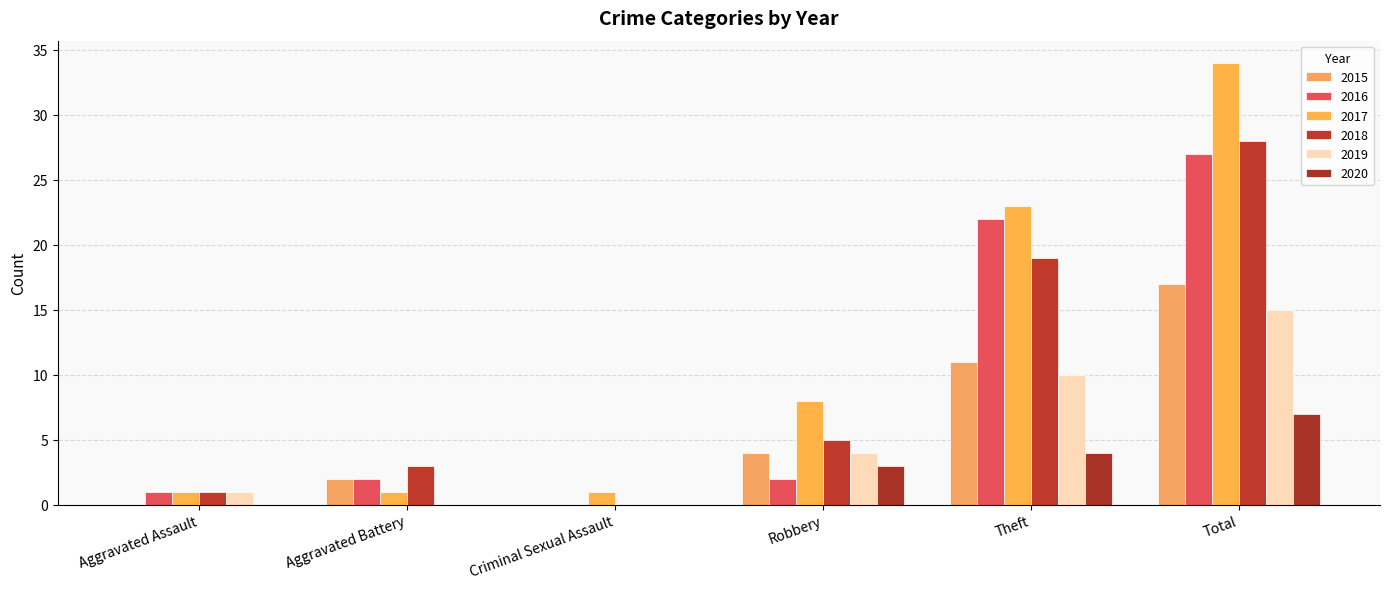

At which label does 2017 first exceed 8?

Theft